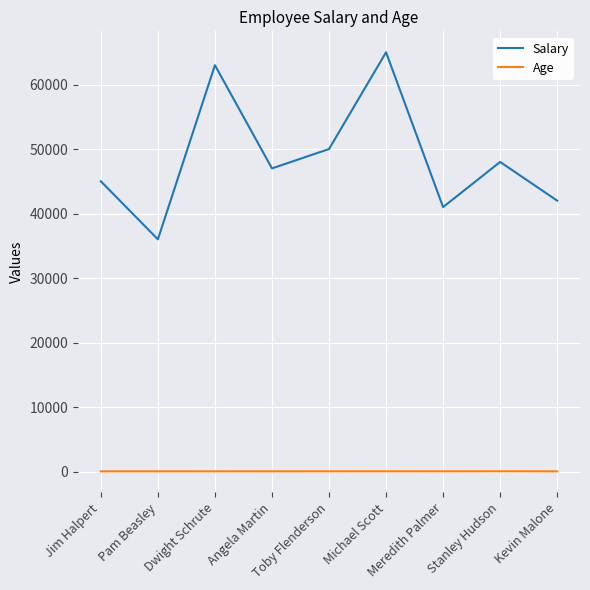

Which series has the largest total across all categories?

Salary